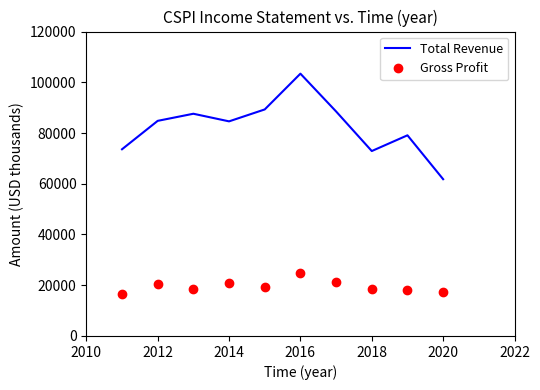

What is the maximum value for Gross Profit?

25000